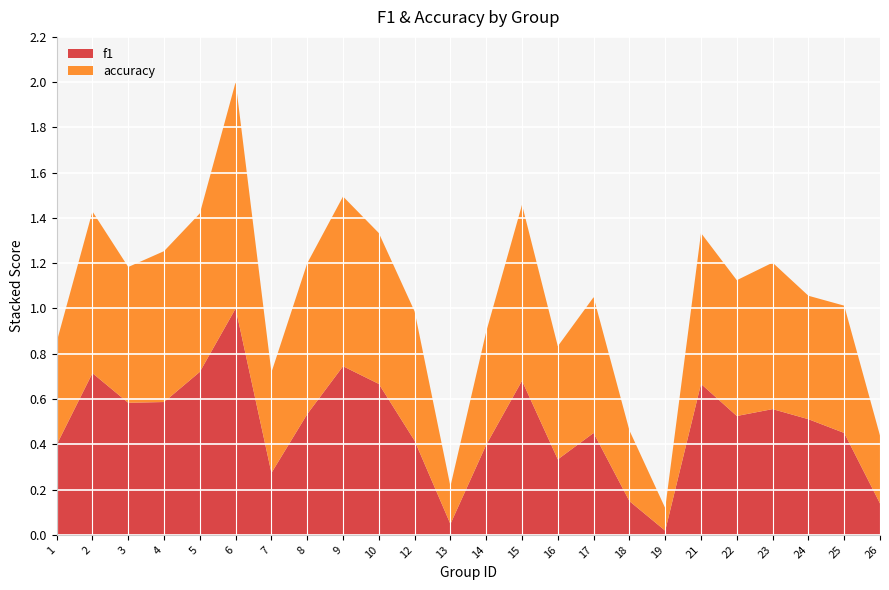

Reading left to right, extract all data points from this chart.

f1: 1=0.4	2=0.7	3=0.6	4=0.6	5=0.7	6=1.0	7=0.3	8=0.5	9=0.7	10=0.7	12=0.4	13=0.0	14=0.4	15=0.7	16=0.3	17=0.5	18=0.1	19=0.0	21=0.7	22=0.5	23=0.6	24=0.5	25=0.5	26=0.1
accuracy: 1=0.5	2=0.7	3=0.6	4=0.7	5=0.7	6=1.0	7=0.4	8=0.7	9=0.8	10=0.7	12=0.6	13=0.2	14=0.5	15=0.8	16=0.5	17=0.6	18=0.3	19=0.1	21=0.7	22=0.6	23=0.6	24=0.5	25=0.6	26=0.3